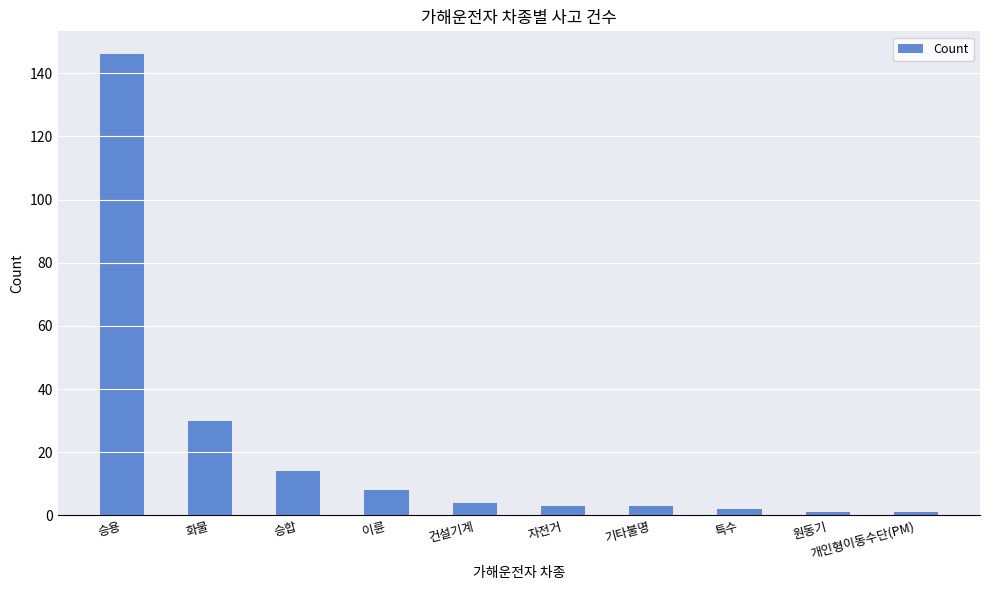

What is the sum of the values at 이륜 and 화물?

38